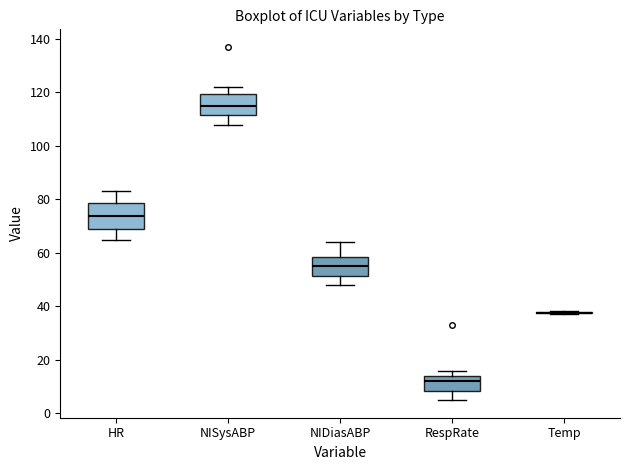

Reading left to right, transcribe this box plot: for each box, give where its median line is, the range the box spans, and where its two whiskers end, as read against the y-axis. The values are not printed on the chart, so give them approximately, as read against the axis.

HR: median 74, box 70 to 78, whiskers 66 to 84
NISysABP: median 116, box 112 to 120, whiskers 108 to 122
NIDiasABP: median 56, box 52 to 58, whiskers 48 to 64
RespRate: median 12, box 8 to 14, whiskers 6 to 16
Temp: box collapsed to a line at 38, whiskers 38 to 38